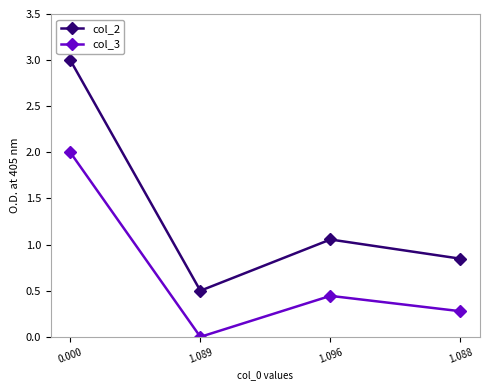

In col_2, how many points are lower than both neighbors (excluding endpoints)?

1